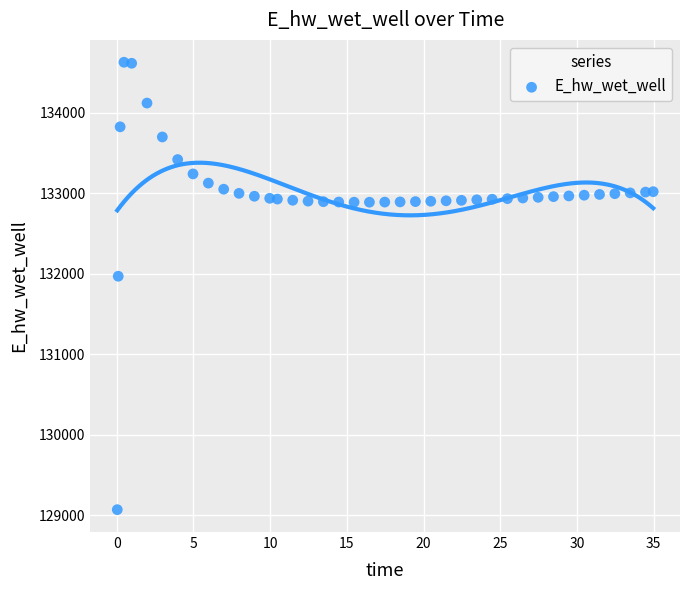

What is the range of X values (max minus min)?

34.9